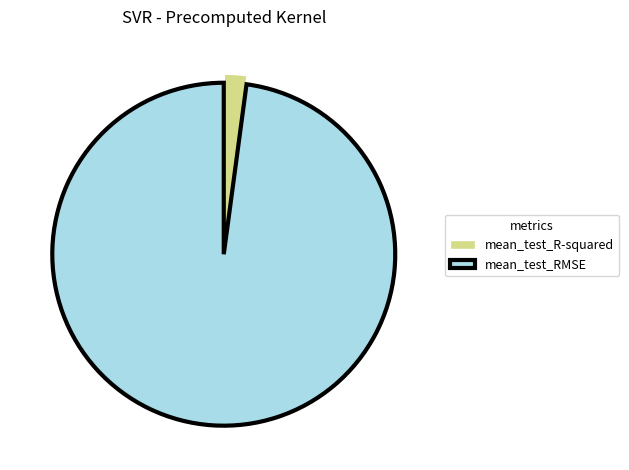

What is the largest slice in the pie chart?

mean_test_RMSE